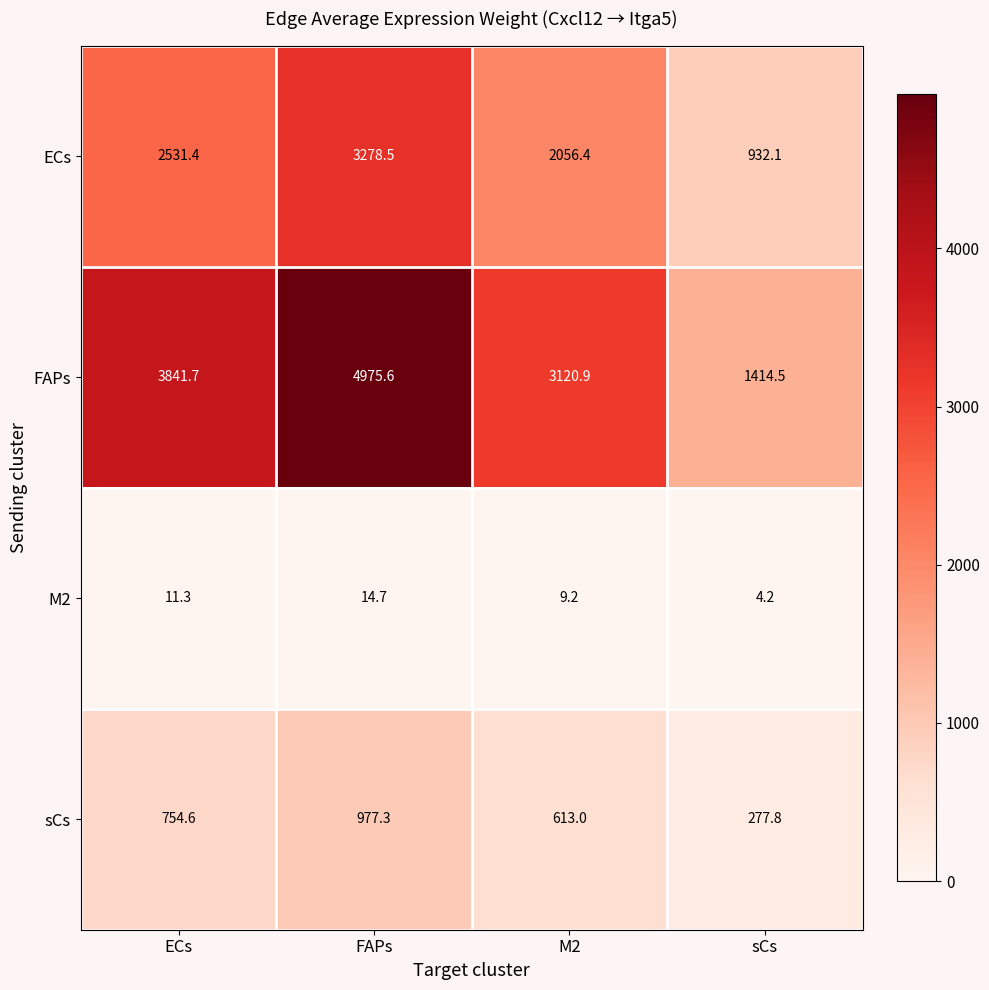

The ECs series shows 3701.2 at ECs. True or false?

False